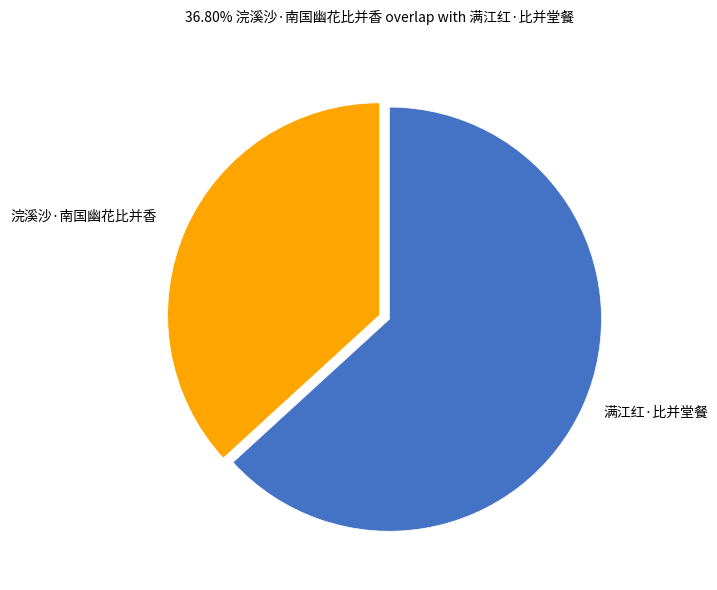

Does any single category account for the majority?

Yes